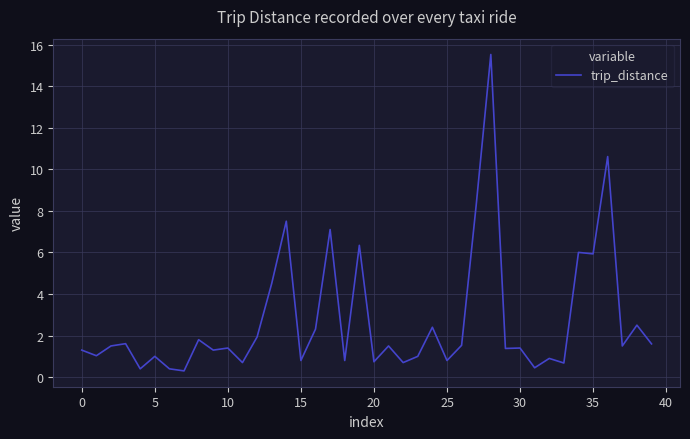

What is the difference between the maximum and minimum values?

15.2